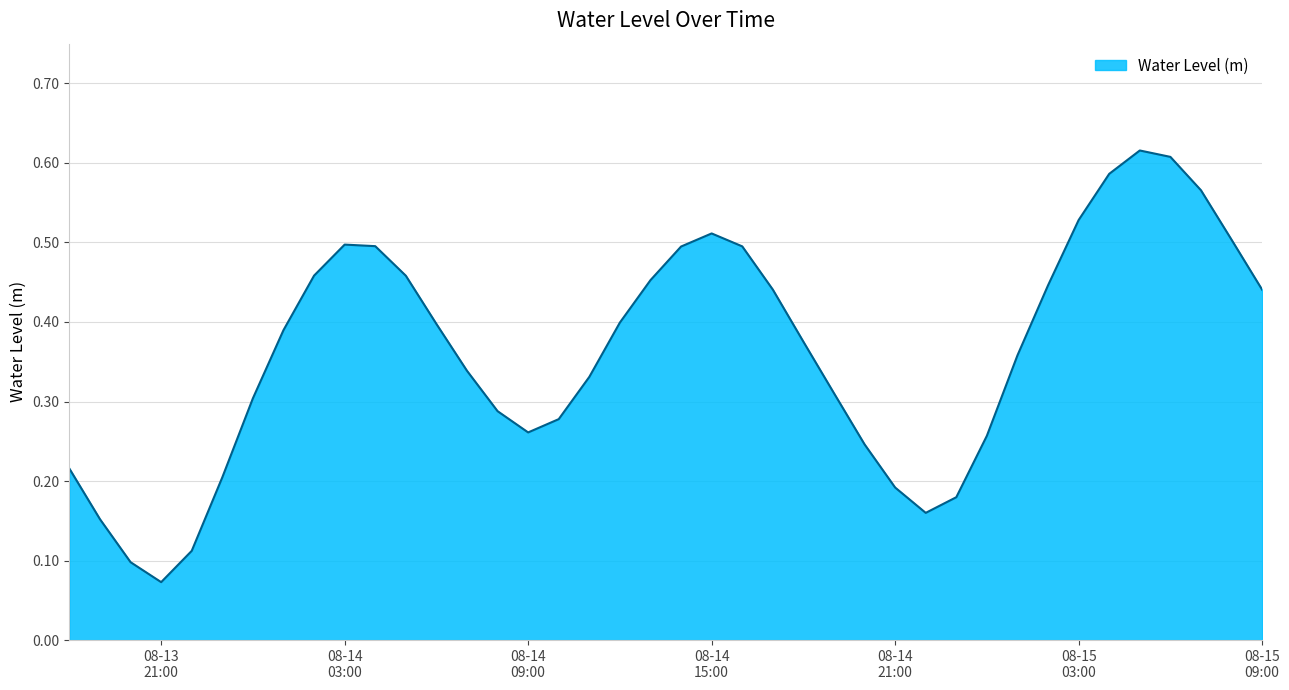

How many lines are shown in the chart?

1